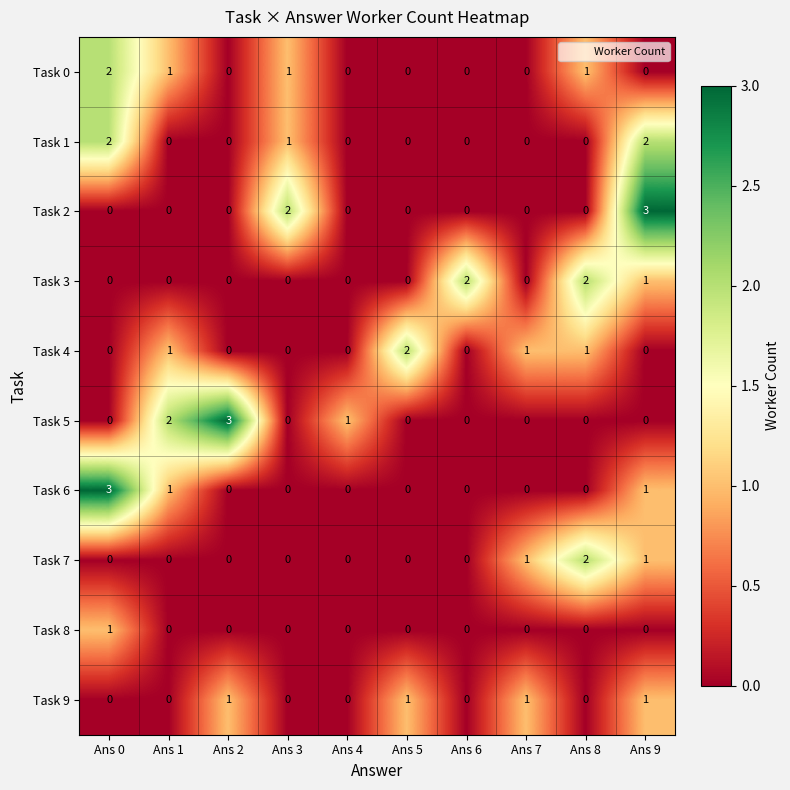

At how many categories does at least one series exceed 0?

10